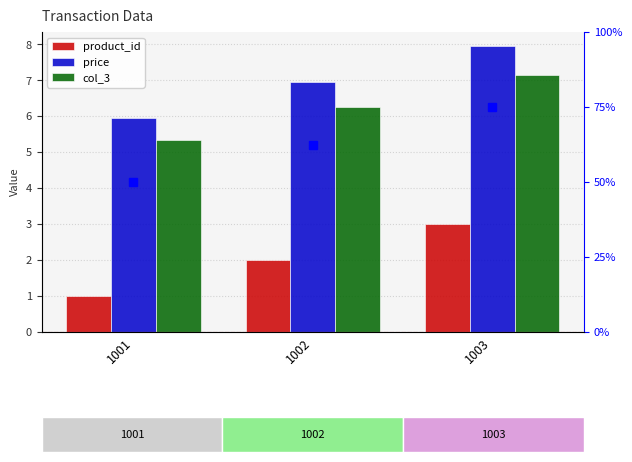

Reading right to left, transcribe all the data shown in this chart.

product_id: 1003=3.0	1002=2.0	1001=1.0
price: 1003=8.0	1002=7.0	1001=6.0
col_3: 1003=7.2	1002=6.3	1001=5.4